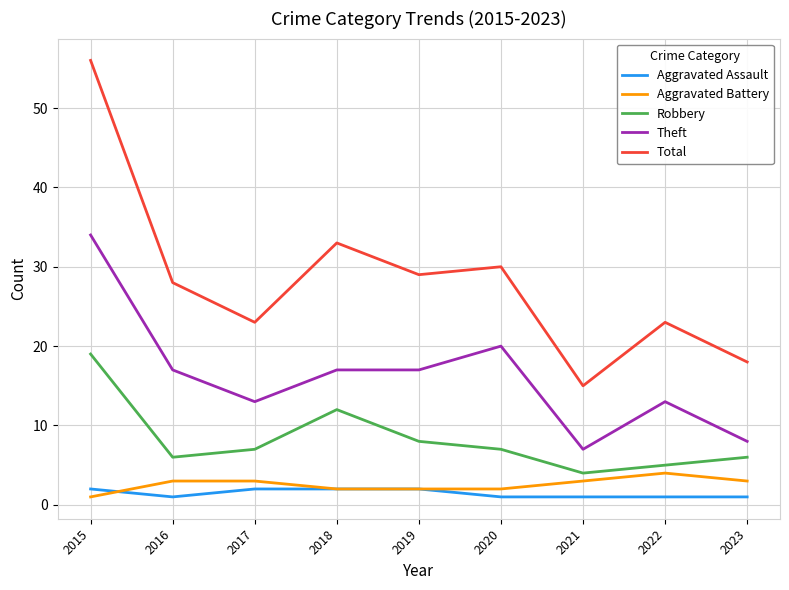

At which label does Theft first exceed 17?

2015